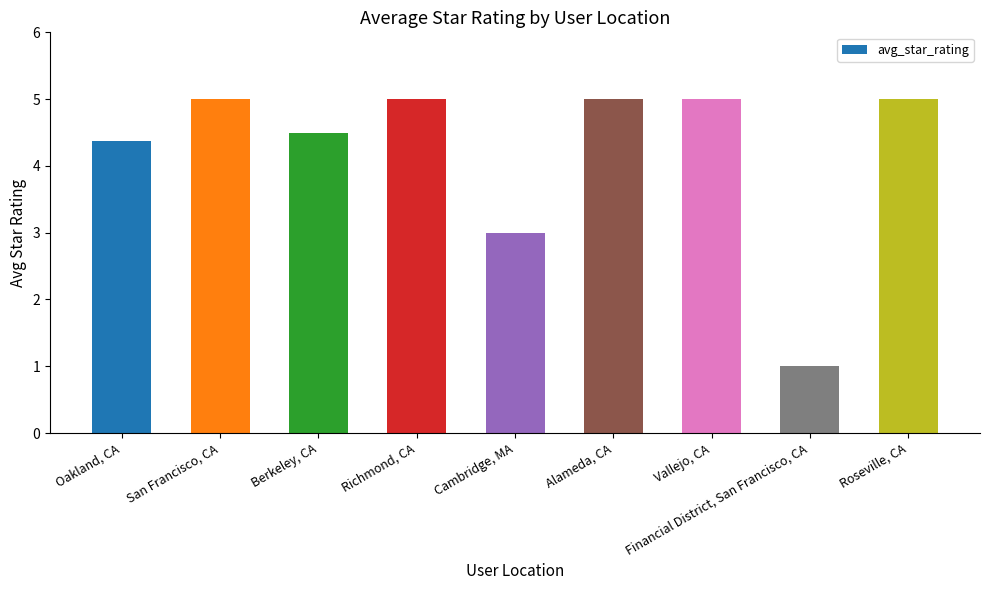

What is the label of the 1st bar from the right?

Roseville, CA